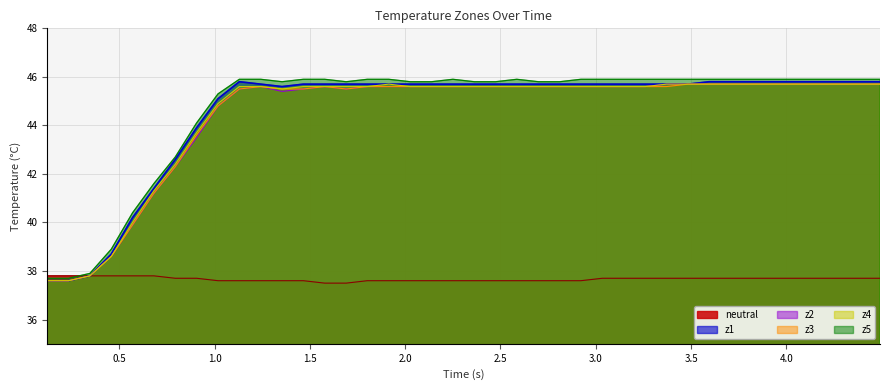

What is the minimum value shown in the chart?

37.5